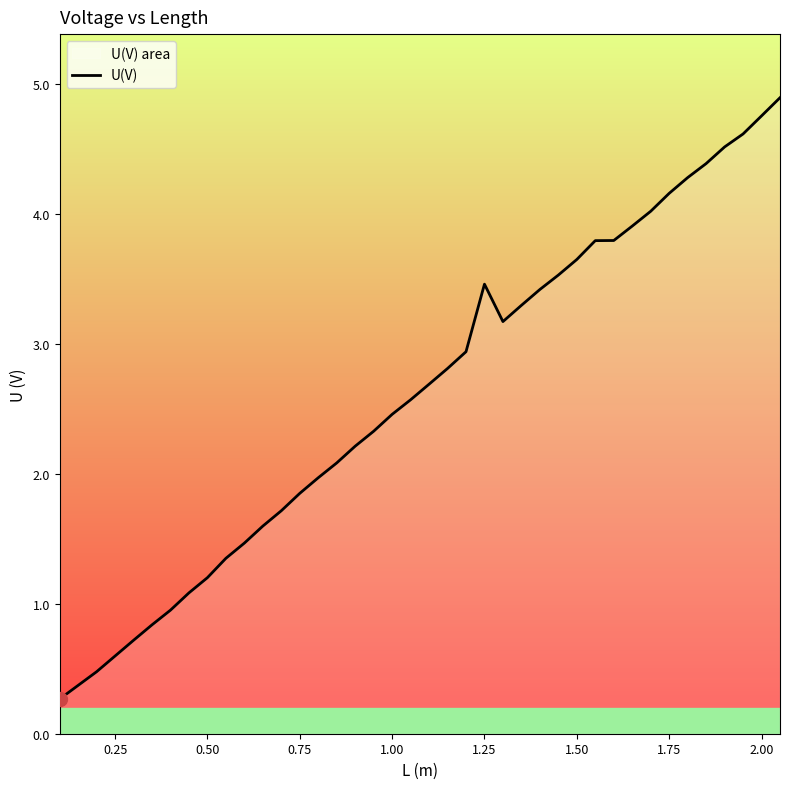

How many data points are above 2?

25